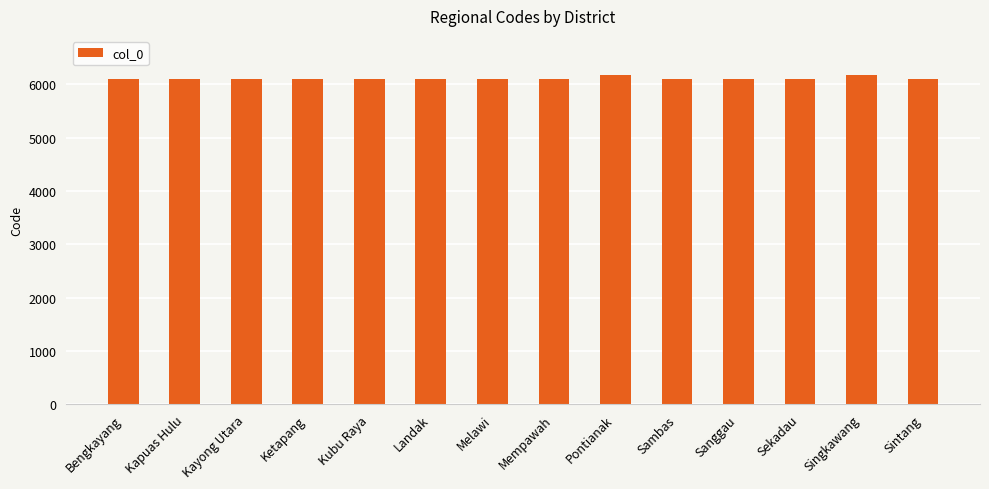

Approximately how many times larger is the value at Singkawang compared to Bengkayang?

1.0